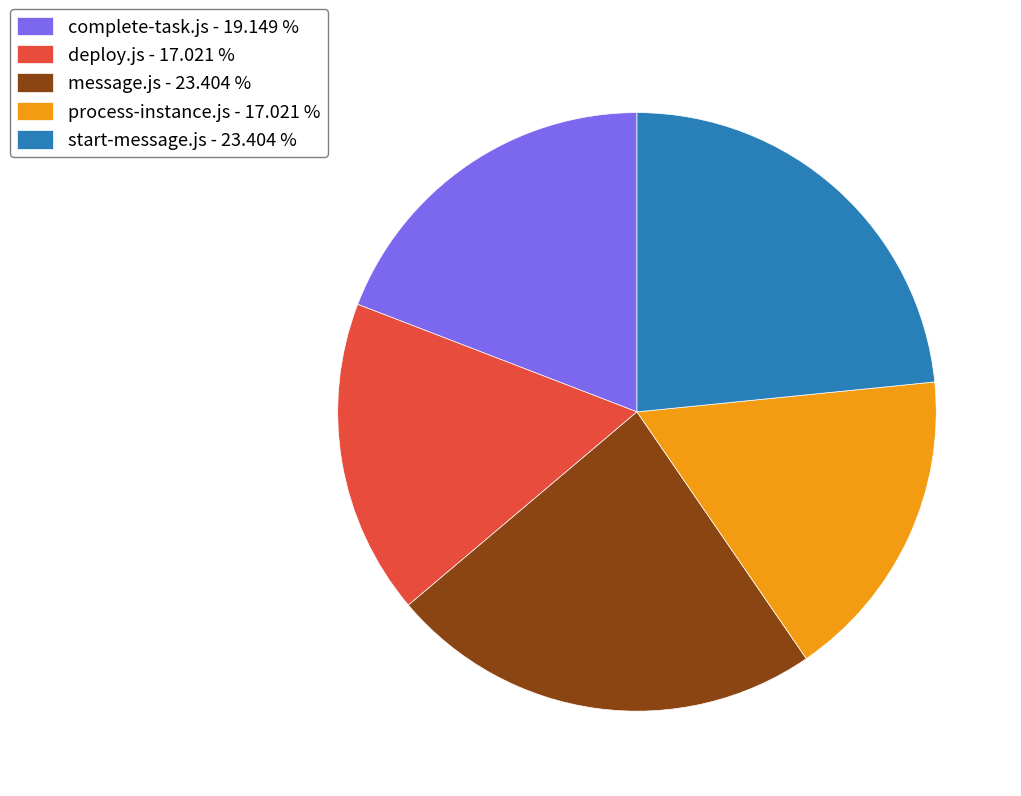

Which has a higher value, process-instance.js - 17.021 % or message.js - 23.404 %?

message.js - 23.404 %